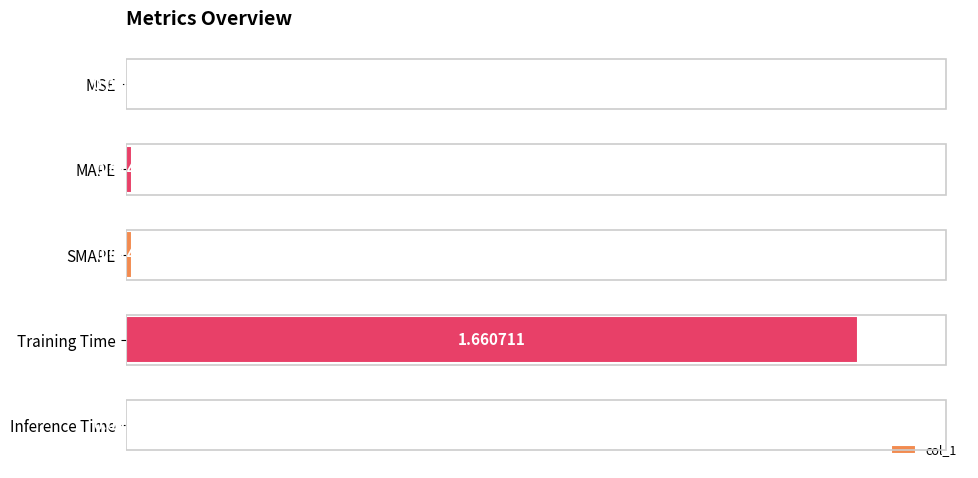

What is the change in value from SMAPE to Training Time?

+1.6